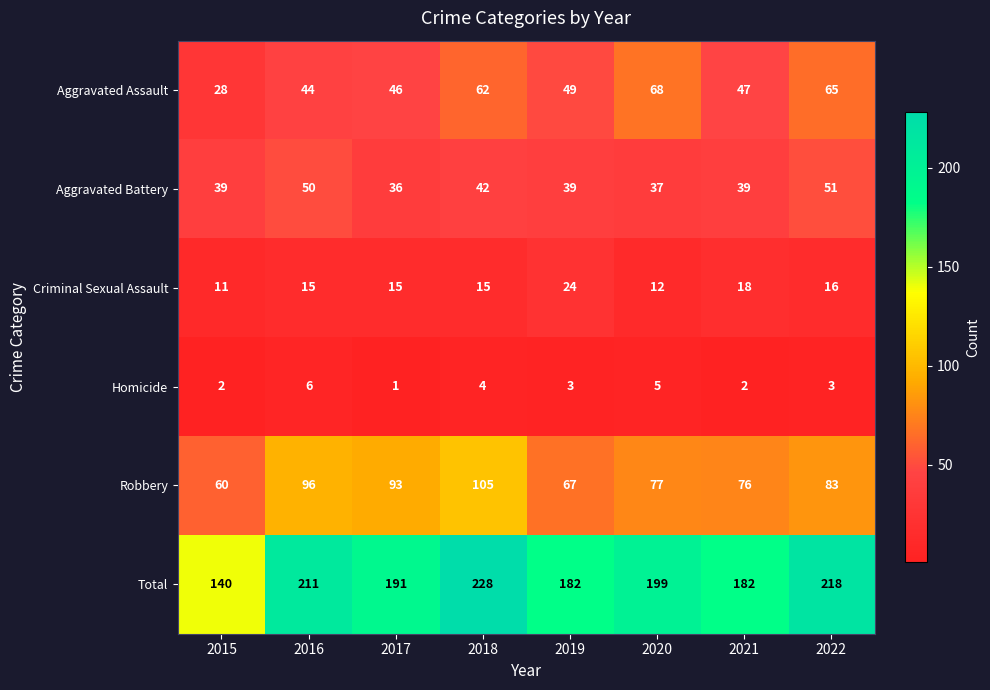

What is the difference between the maximum and minimum values in the Homicide series?

5